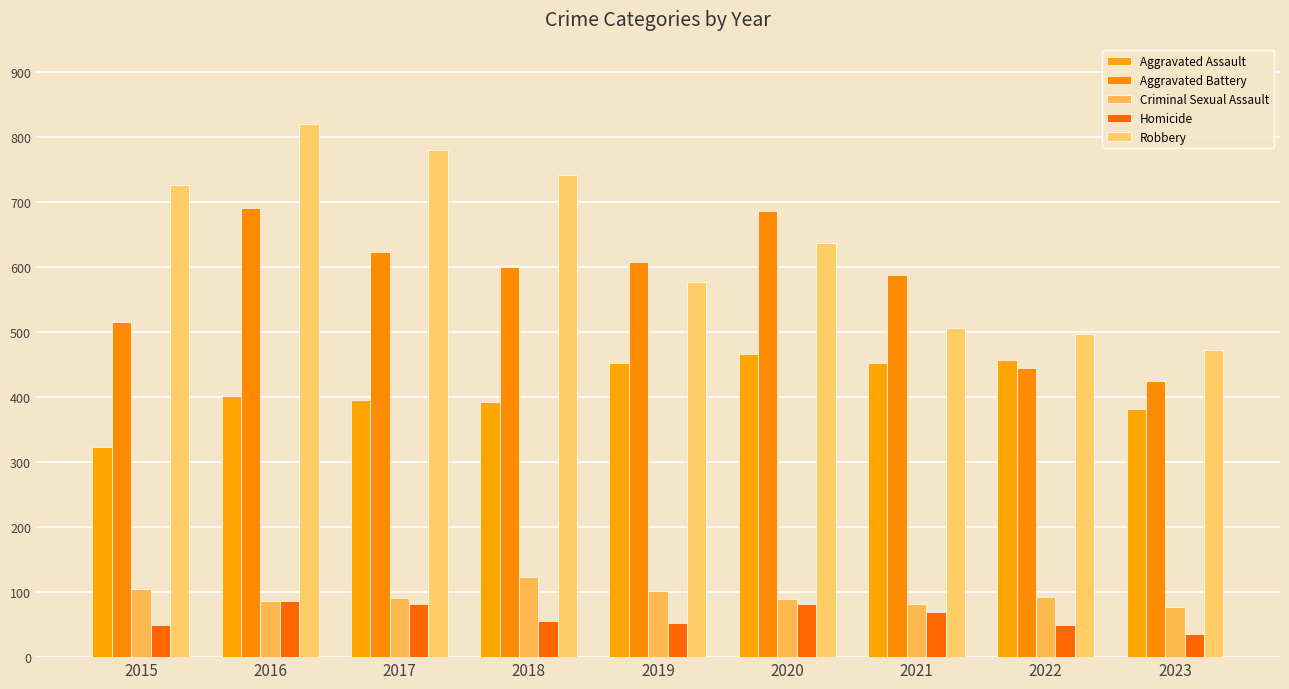

At which label does Aggravated Assault first exceed 402?

2019